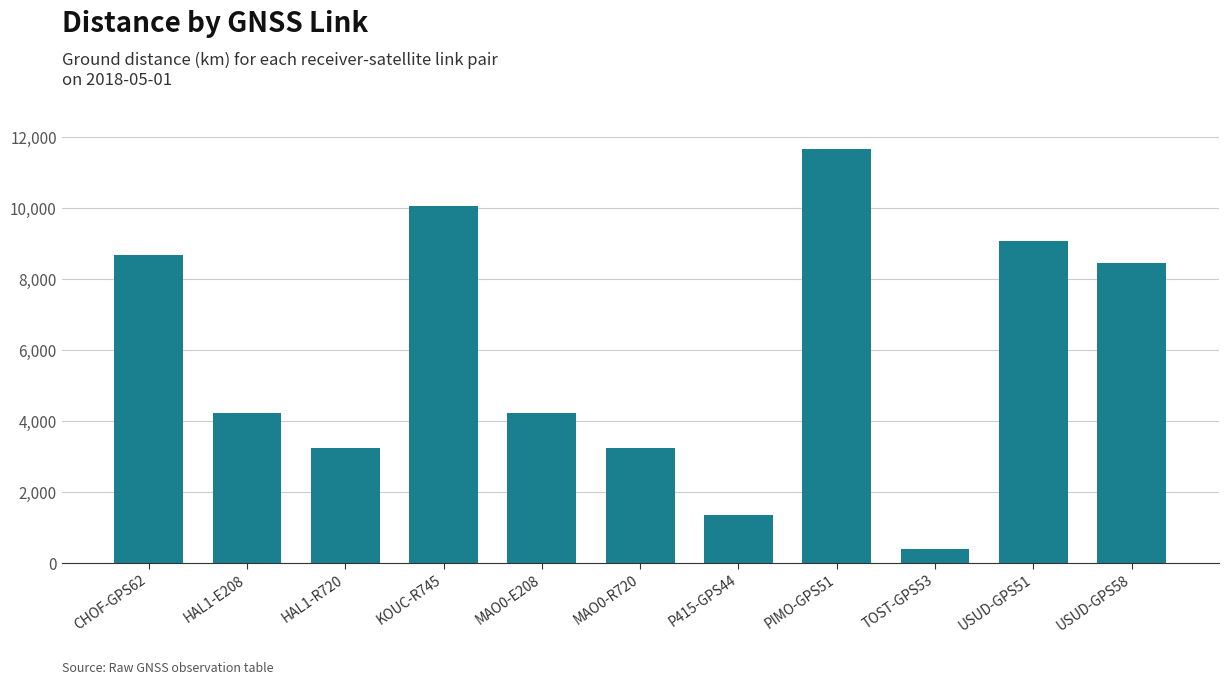

What is the difference between the maximum and second lowest values?

10304.9